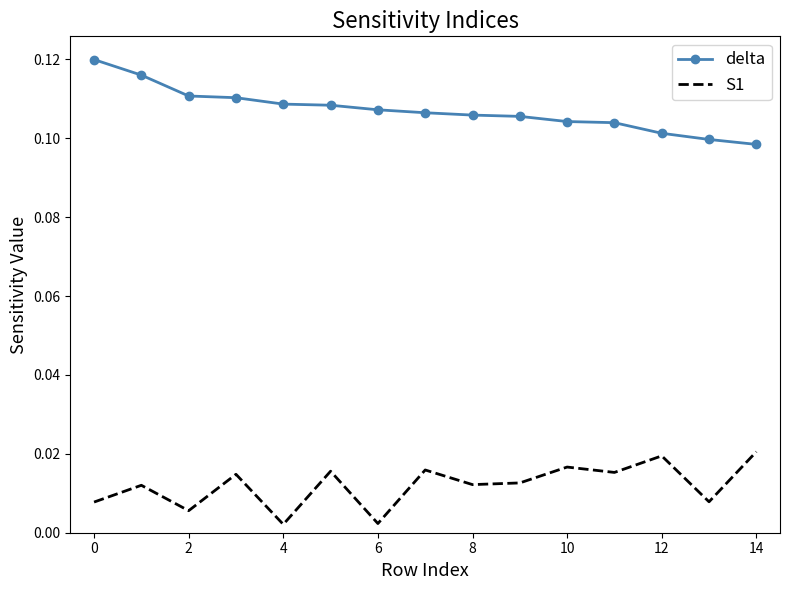

List the series in order of their overall mean, highest first.

delta, S1